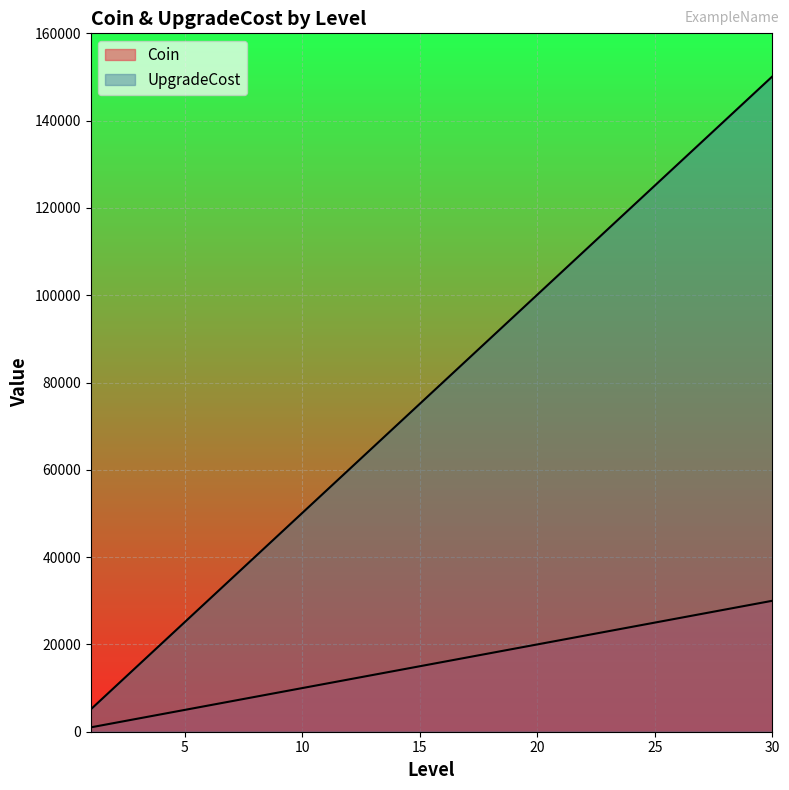

Reading left to right, extract all data points from this chart.

Coin: 1000	2000	3000	4000	5000	6000	7000	8000	9000	10000	11000	12000	13000	14000	15000	16000	17000	18000	19000	20000	21000	22000	23000	24000	25000	26000	27000	28000	29000	30000
UpgradeCost: 5123	10123	15123	20123	25123	30123	35123	40123	45123	50123	55123	60123	65123	70123	75123	80123	85123	90123	95123	100123	105123	110123	115123	120123	125123	130123	135123	140123	145123	150123